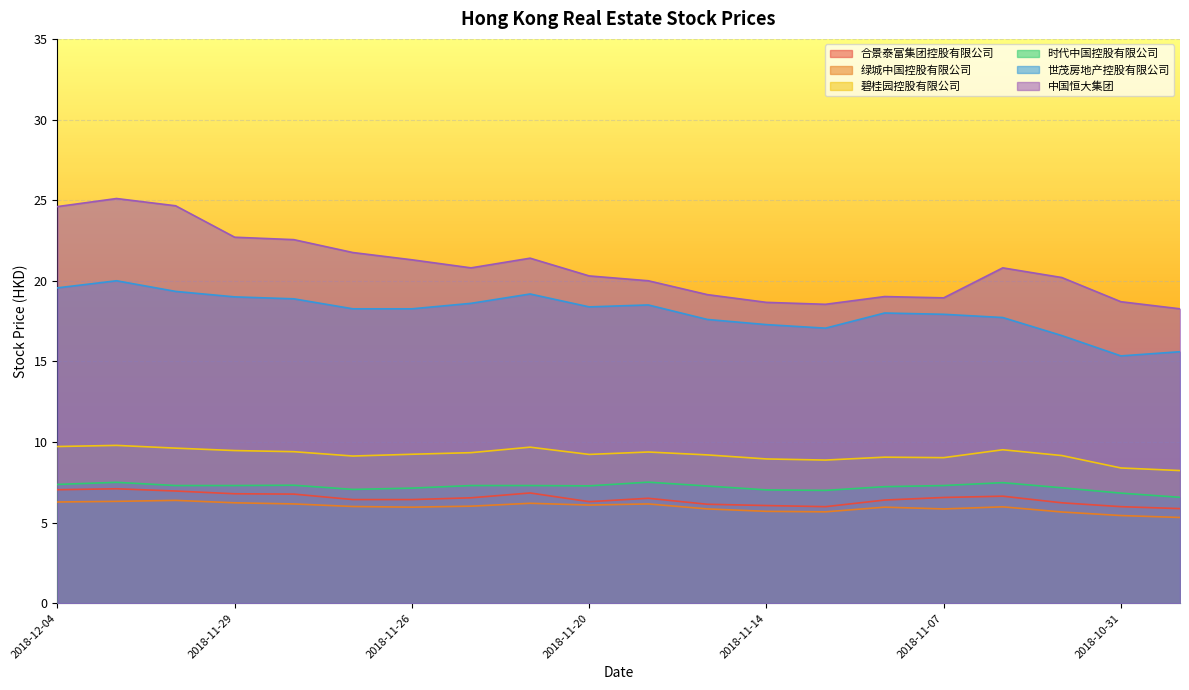

Which series has the largest range (max minus min)?

中国恒大集团